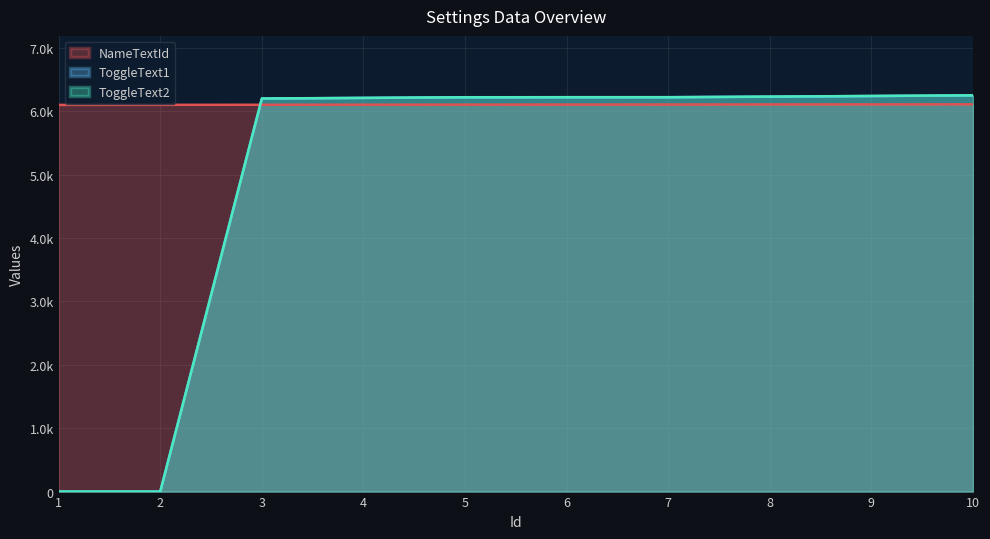

What is the maximum value shown in the chart?

6252